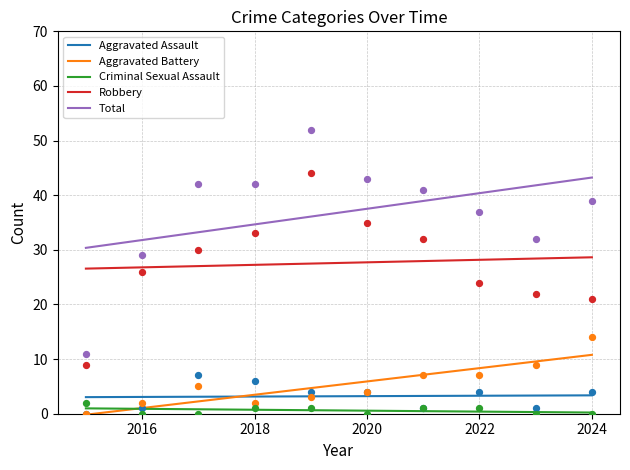

Which series contains the highest Y value?

Total